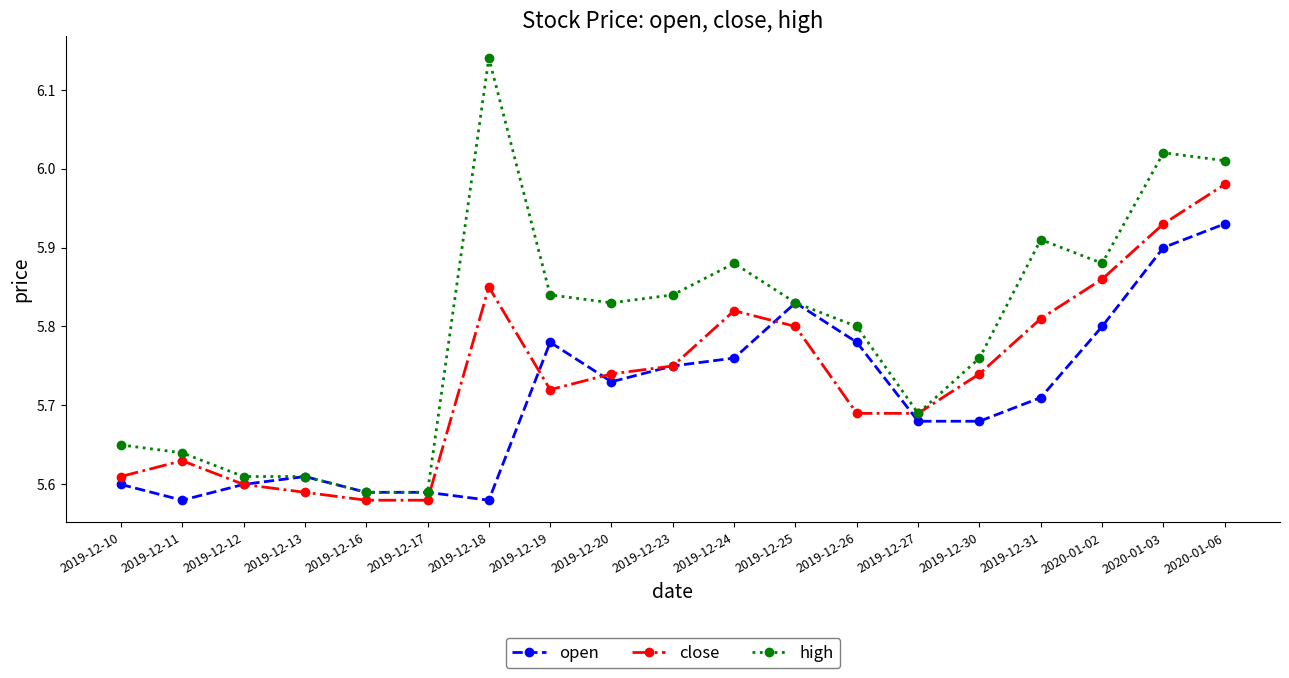

What is the label of the 6th point from the left?

2019-12-17